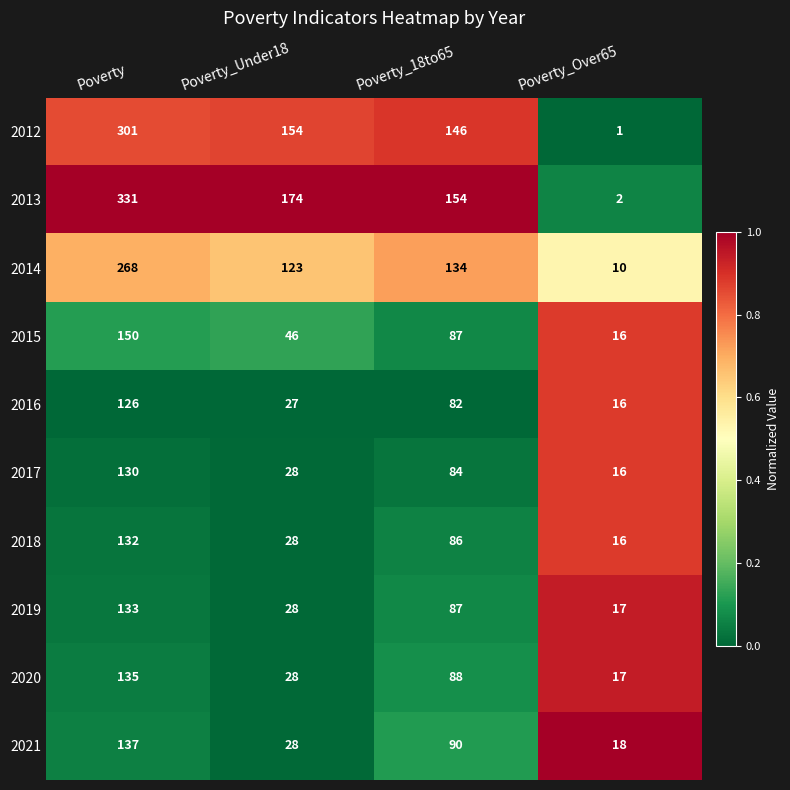

Rank the categories by 2021 value from lowest to highest.

Poverty_Over65, Poverty_Under18, Poverty_18to65, Poverty